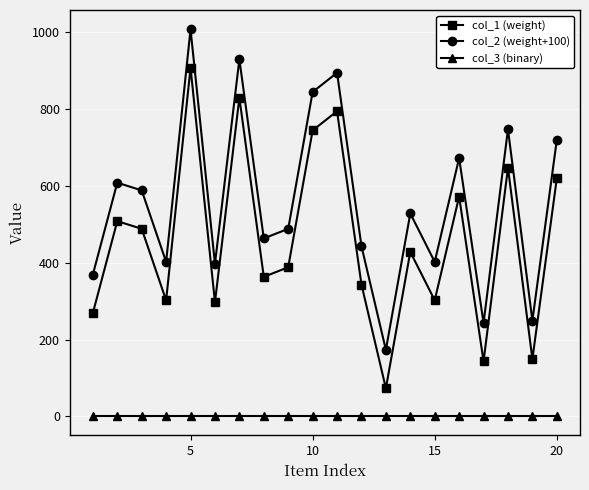

What is the average value of the col_1 (weight) series?

458